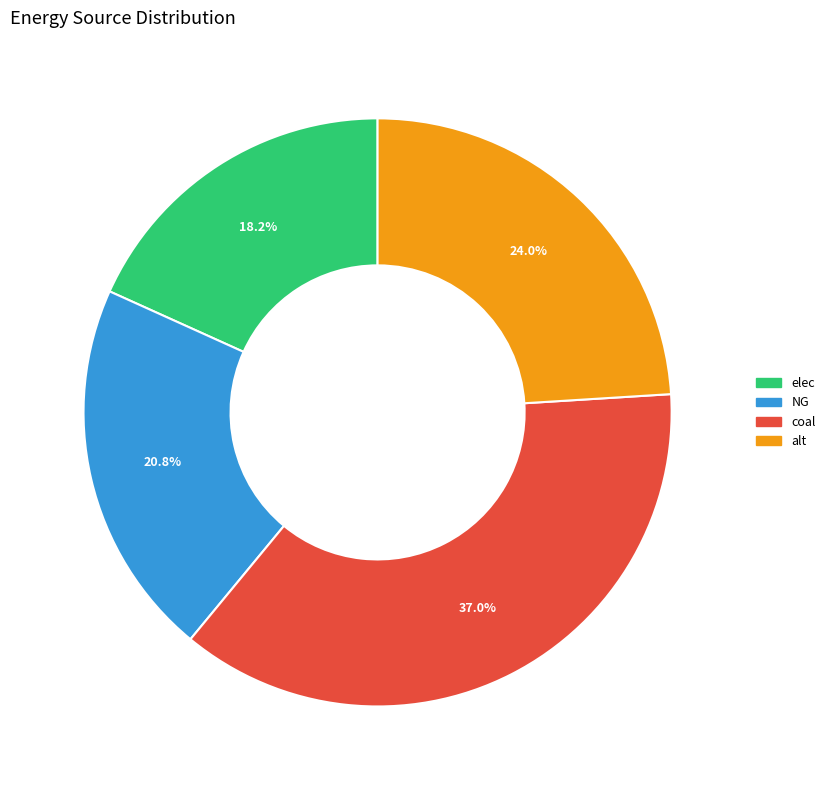

Approximately how many times larger is the value at alt compared to NG?

1.2